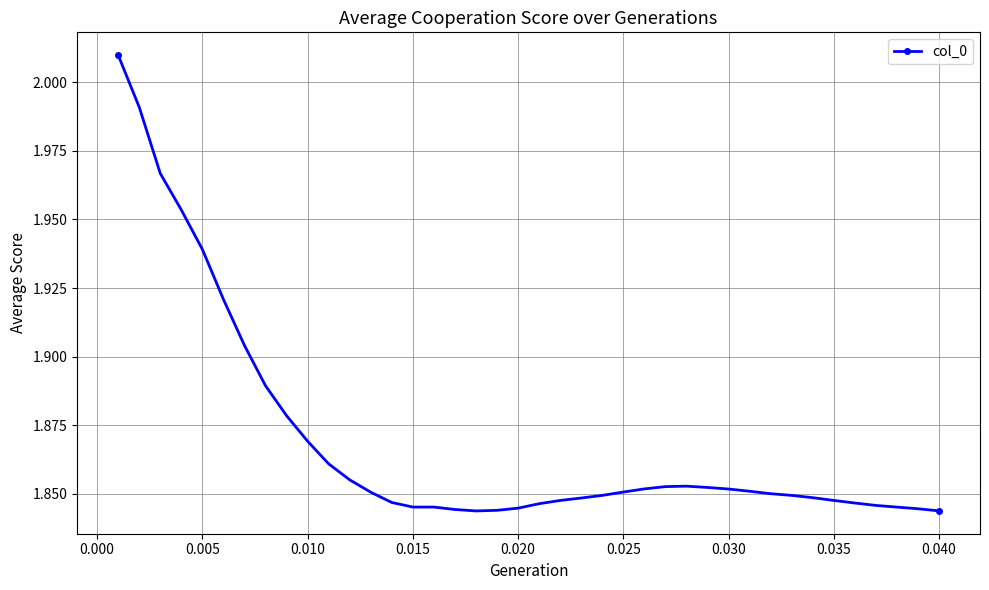

What is the sum of all values?

74.8